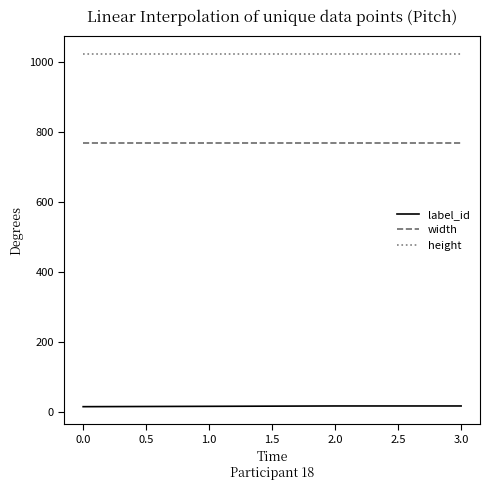

Is the value of label_id at 0.0 greater than the value of height at 0.0?

No